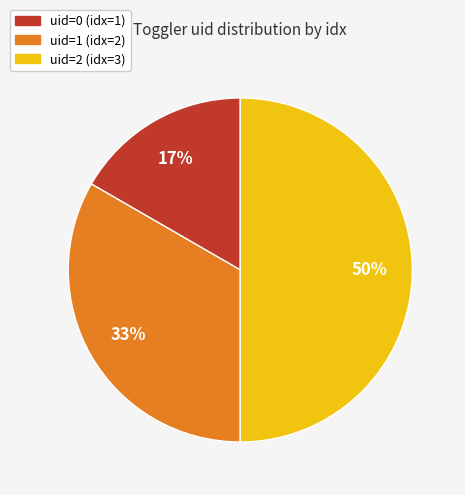

To the nearest percent, what is the average slice percentage?

33%